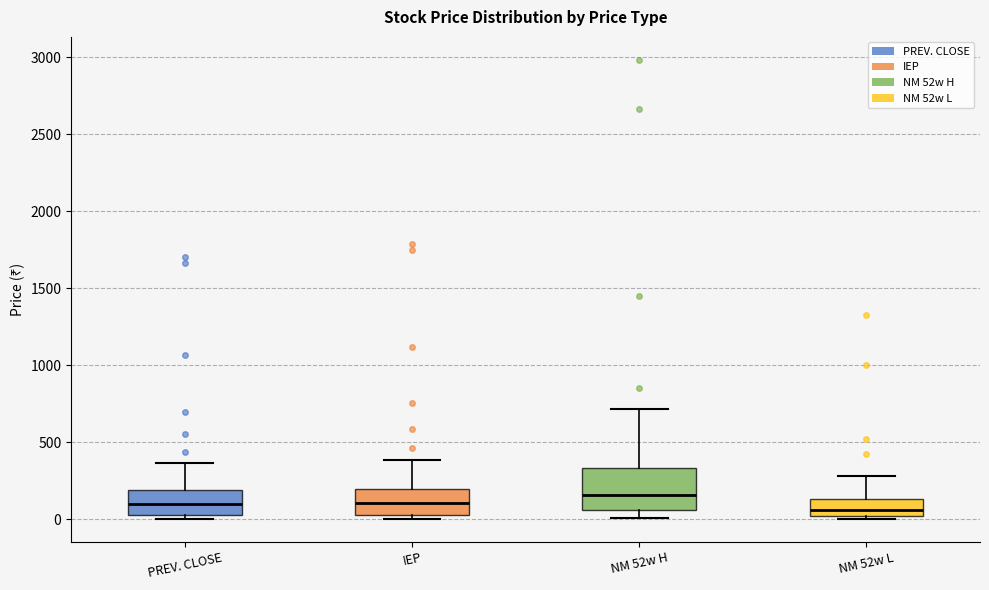

Reading left to right, read every box against the y-axis: the position of its median line, the range the box covers, and the ends of its whiskers. The values are not printed on the chart, so give them approximately, as read against the axis.

PREV. CLOSE: median 100, box 50 to 200, whiskers 0 to 350
IEP: median 100, box 50 to 200, whiskers 0 to 400
NM 52w H: median 150, box 50 to 350, whiskers 0 to 700
NM 52w L: median 50, box 0 to 150, whiskers 0 (just below the box's lower edge) to 300